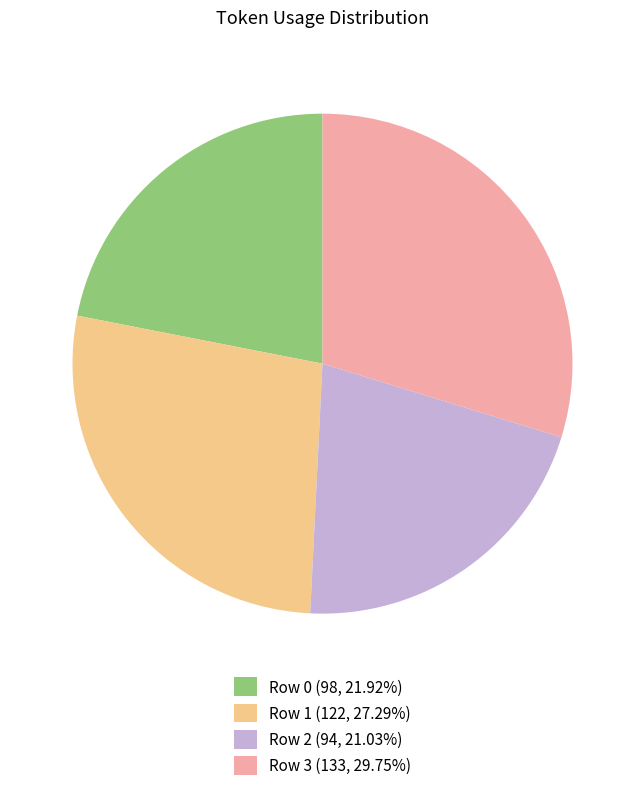

Does any single category account for the majority?

No